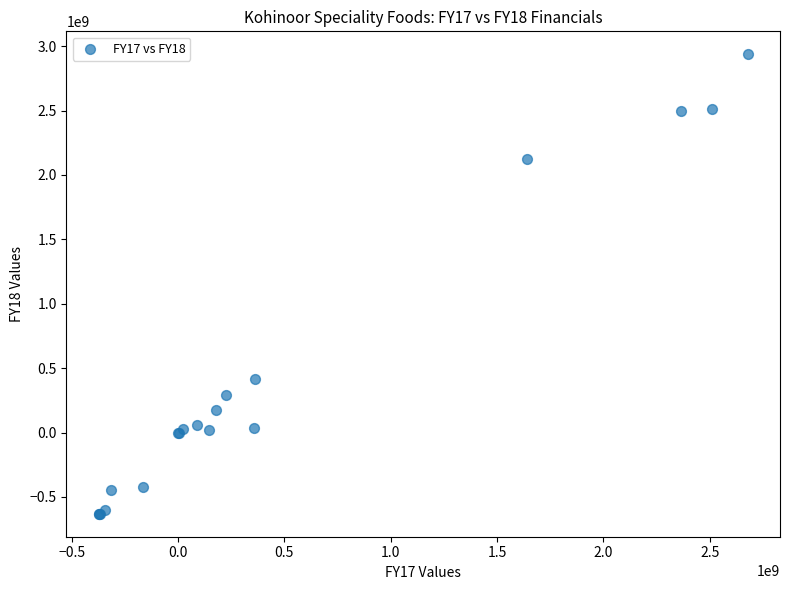

What Y value in the scatter plot is closest to 1153042399?

418828383